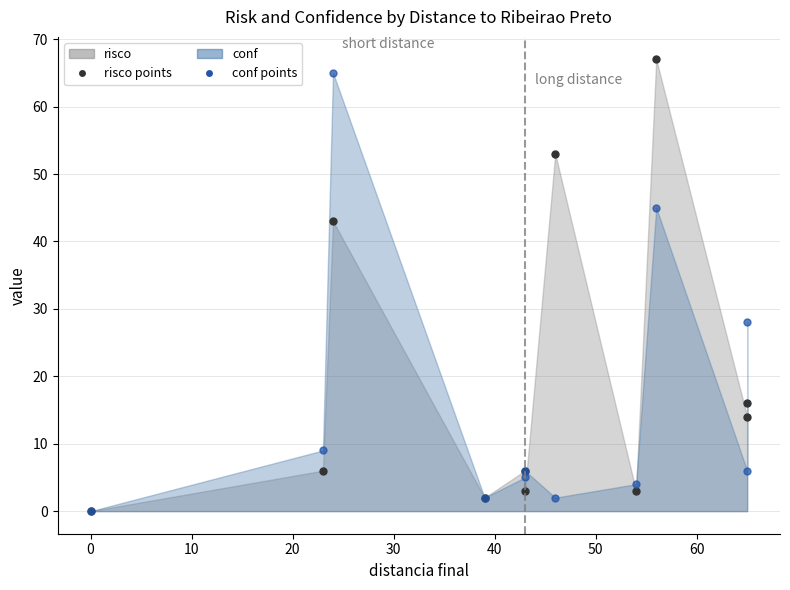

List the series in order of their peak value, lowest first.

conf points, risco points